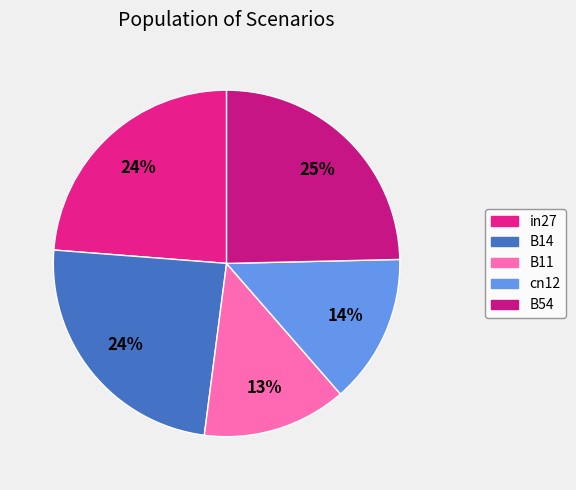

What is the change in value from B11 to B54?

+0.5